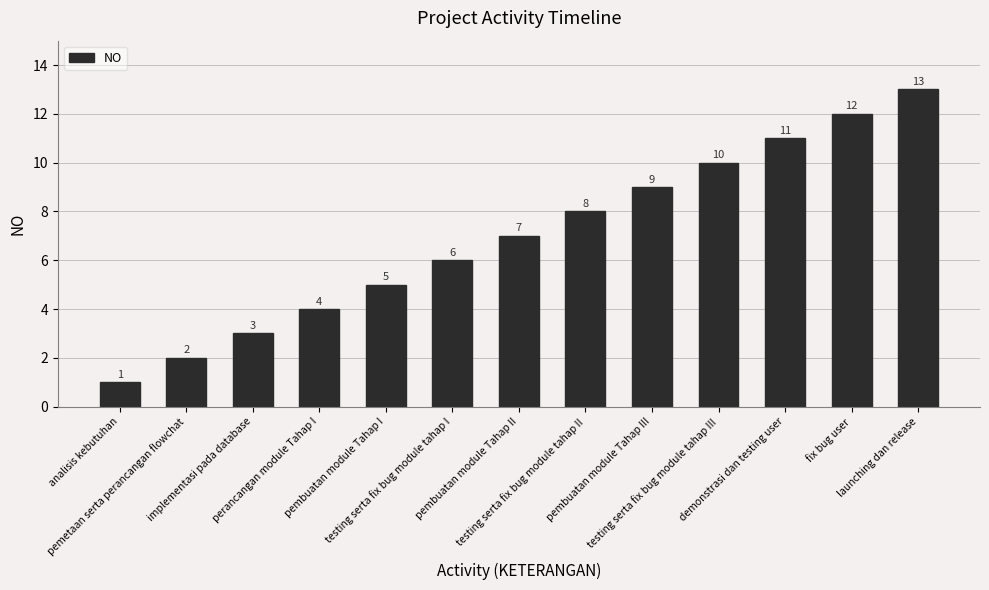

Rank the categories by value from highest to lowest.

launching dan release, fix bug user, demonstrasi dan testing user, testing serta fix bug module tahap III, pembuatan module Tahap III, testing serta fix bug module tahap II, pembuatan module Tahap II, testing serta fix bug module tahap I, pembuatan module Tahap I, perancangan module Tahap I, implementasi pada database, pemetaan serta perancangan flowchat, analisis kebutuhan